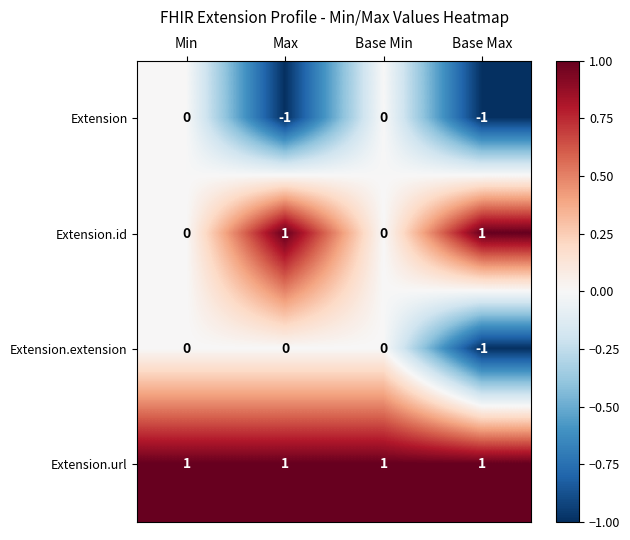

Is the value of Extension.extension at Base Max greater than the value of Extension.url at Min?

No